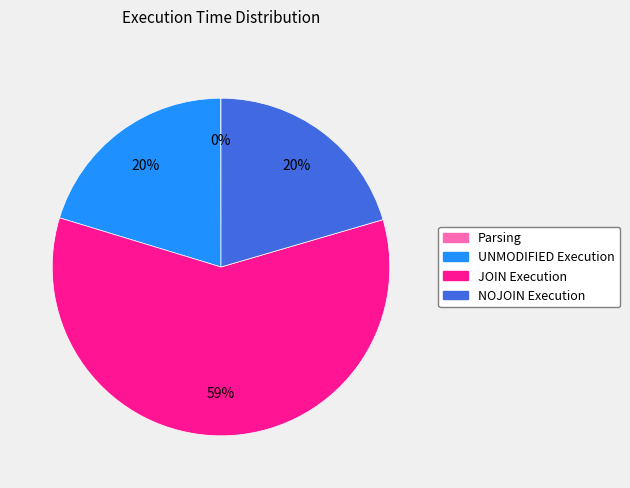

Do NOJOIN Execution and JOIN Execution together represent more than half of the pie?

Yes